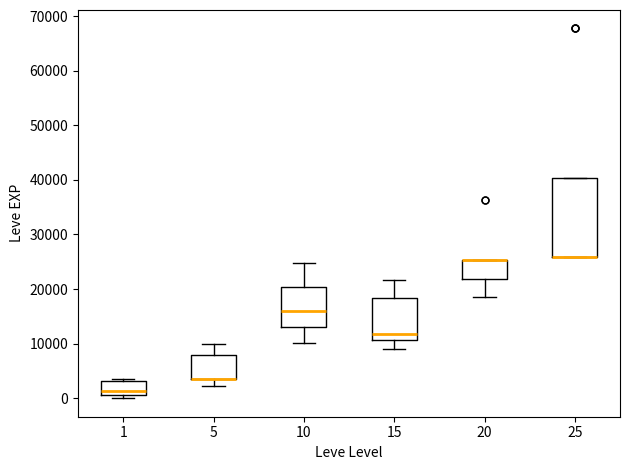

Reading left to right, read every box against the y-axis: the position of its median line, the range the box covers, and the ends of its whiskers. The values are not printed on the chart, so give them approximately, as read against the axis.

1: median 1000 (just above the box's lower edge), box 1000 to 3000, whiskers 0 to 4000
5: median 4000 (drawn on the box's lower edge), box 4000 to 8000, whiskers 2000 to 10000
10: median 16000, box 13000 to 20000, whiskers 10000 to 25000
15: median 12000, box 11000 to 18000, whiskers 9000 to 22000
20: median 25000 (drawn on the box's upper edge), box 22000 to 25000, whiskers 18000 to 25000
25: median 26000 (drawn on the box's lower edge), box 26000 to 40000, whiskers 26000 to 40000